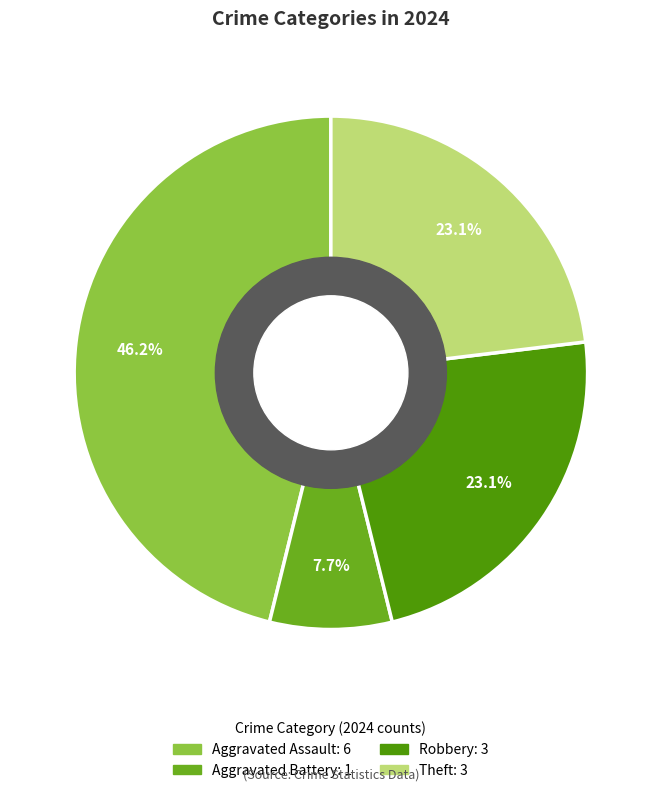

How many segments does this pie chart have?

4